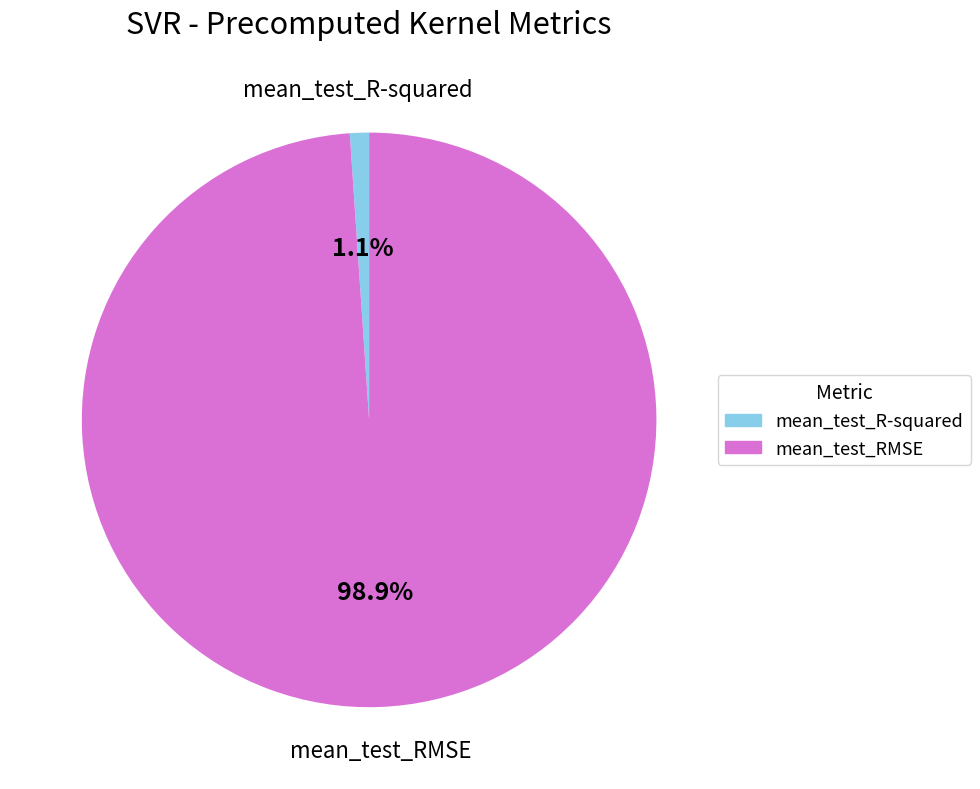

To the nearest percent, what is the difference between the mean_test_RMSE and mean_test_R-squared slice percentages?

98%